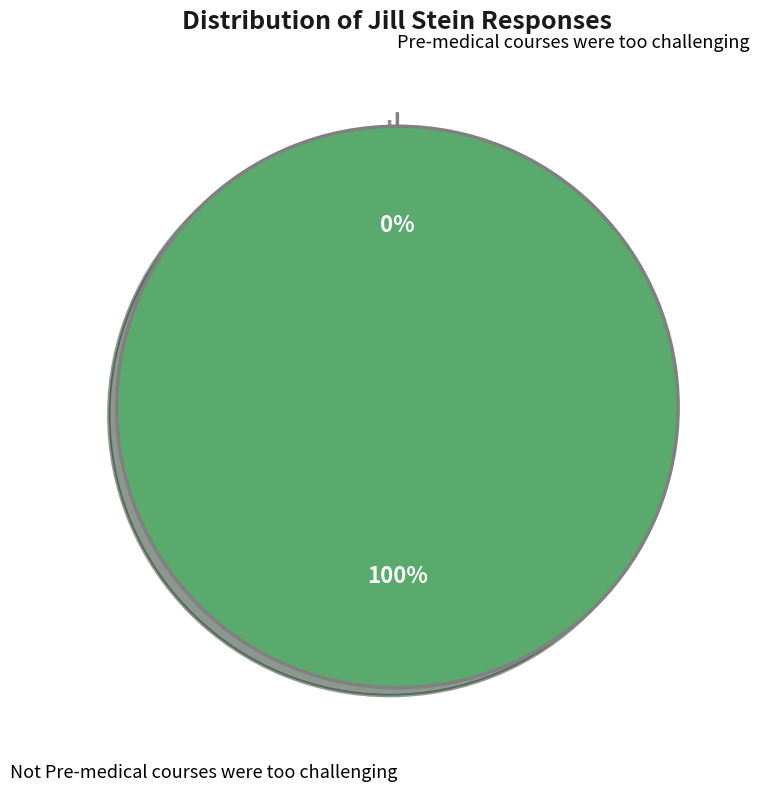

To the nearest percent, what portion does Not Pre-medical courses were too challenging represent?

100%